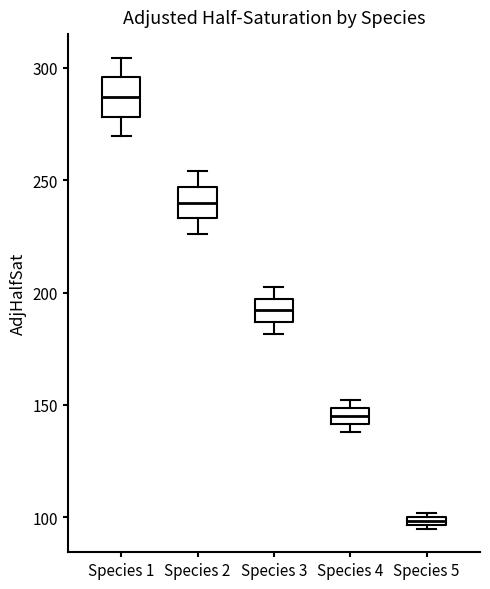

Which box's median line is the lowest?

Species 5